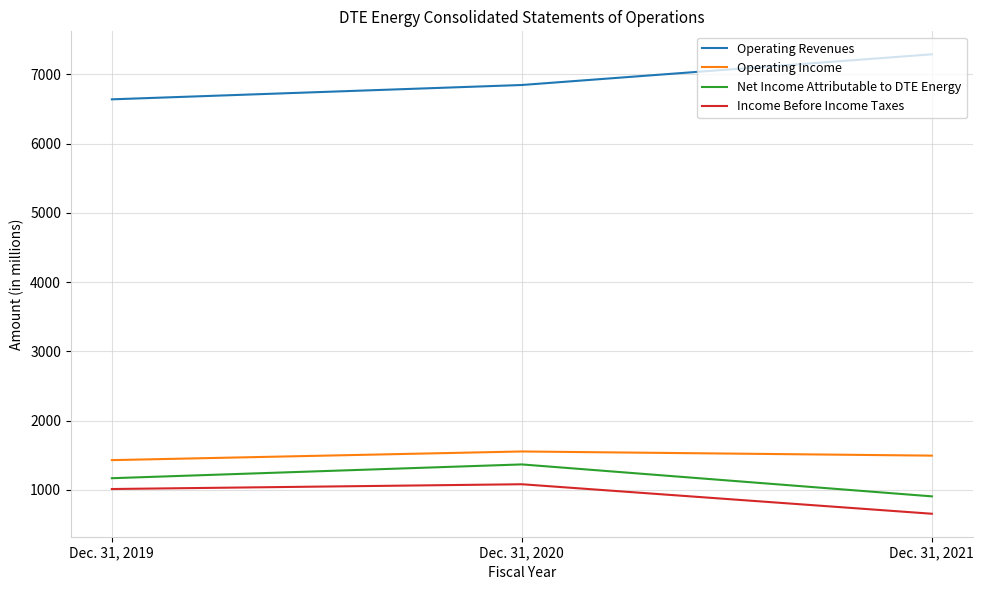

The value of Operating Income at Dec. 31, 2021 is 2615. True or false?

False